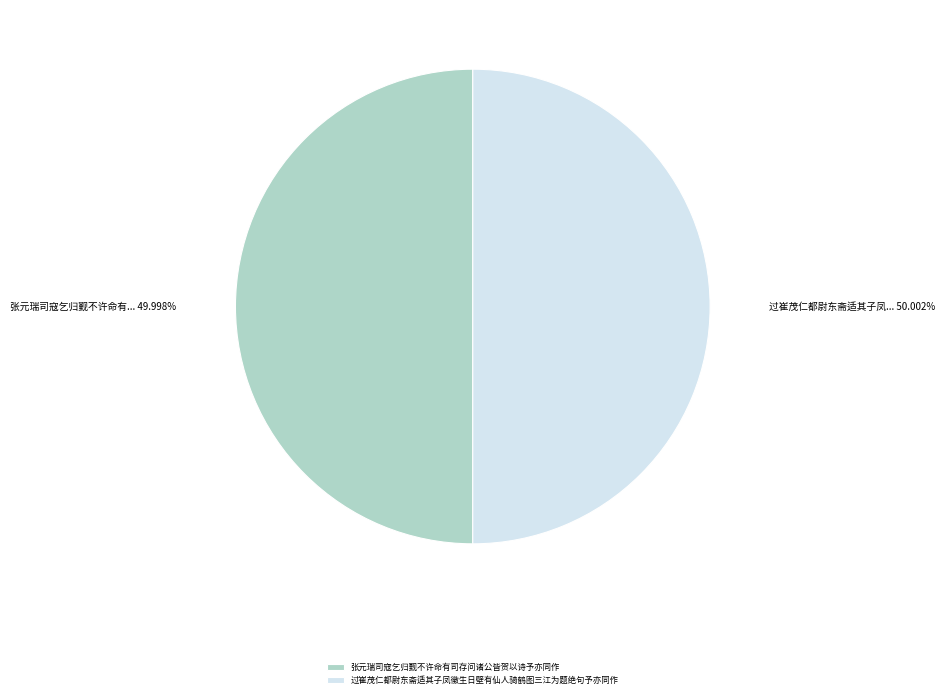

True or false: 张元瑞司寇乞归觐不许命有司存问诸公皆贺以诗予亦同作 accounts for 50% of the total.

True